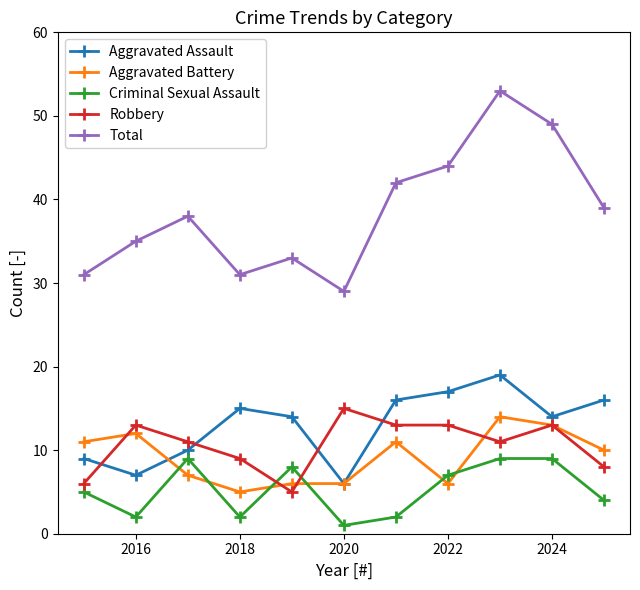

Rank the series by their maximum value, from lowest to highest.

Criminal Sexual Assault, Aggravated Battery, Robbery, Aggravated Assault, Total